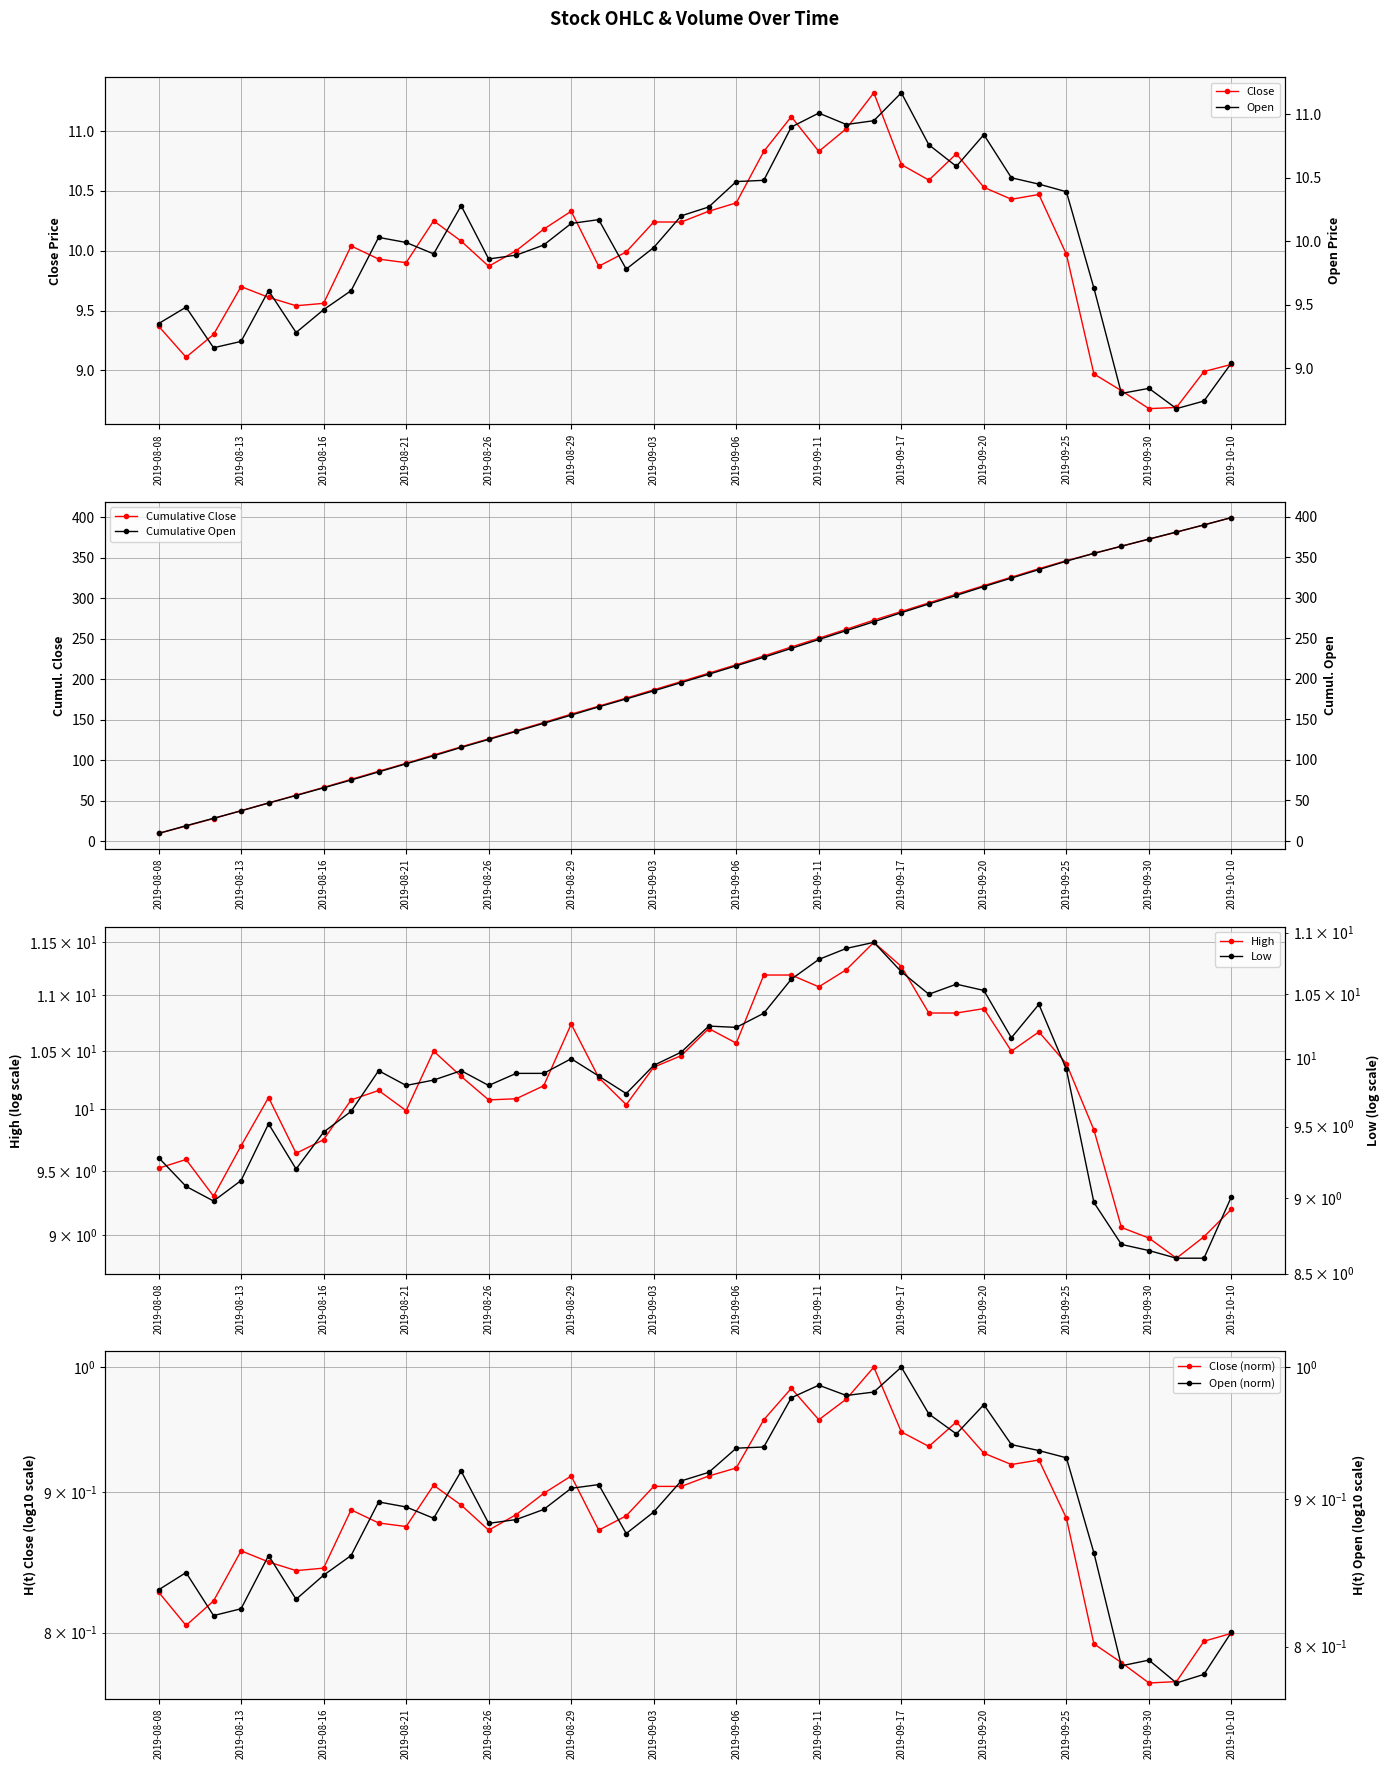

True or false: Close has more than 2 interior local peaks.

True